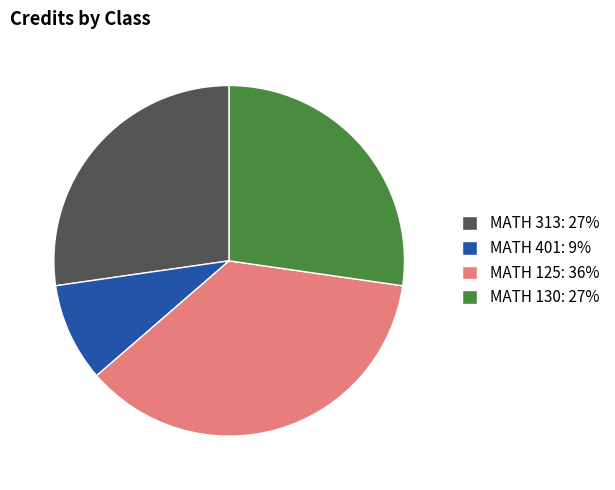

Does MATH 401 account for over 50% of the chart?

No